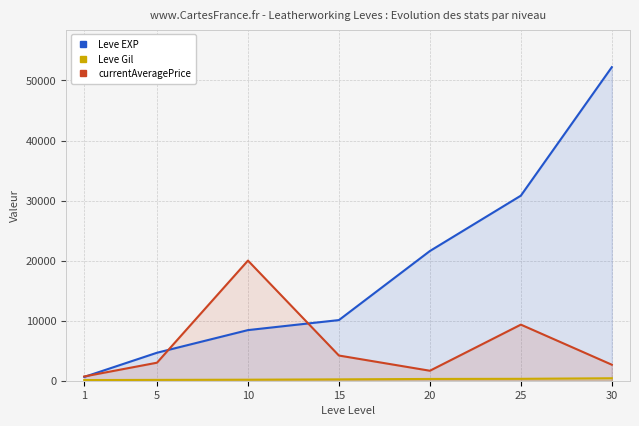

Is it true that currentAveragePrice equals 2667 at 30?

True